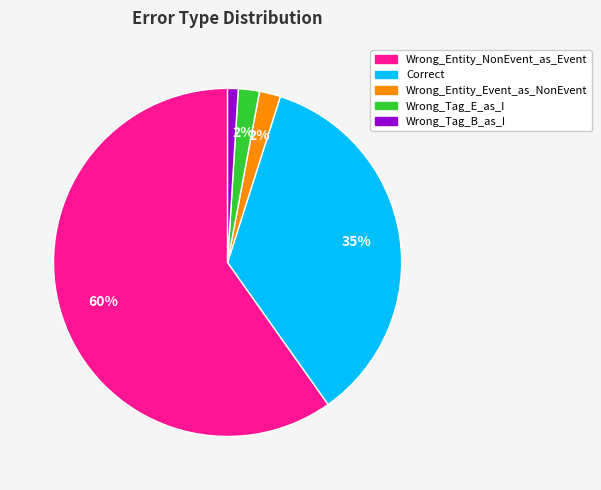

Count the number of slices in the pie.

5